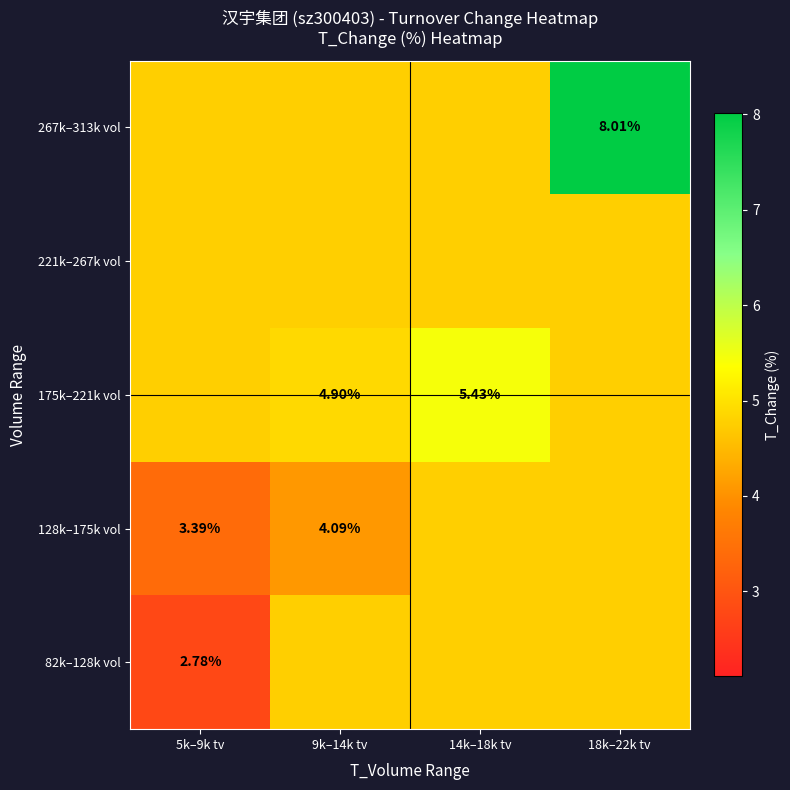

Which series has the largest total across all categories?

267k–313k vol